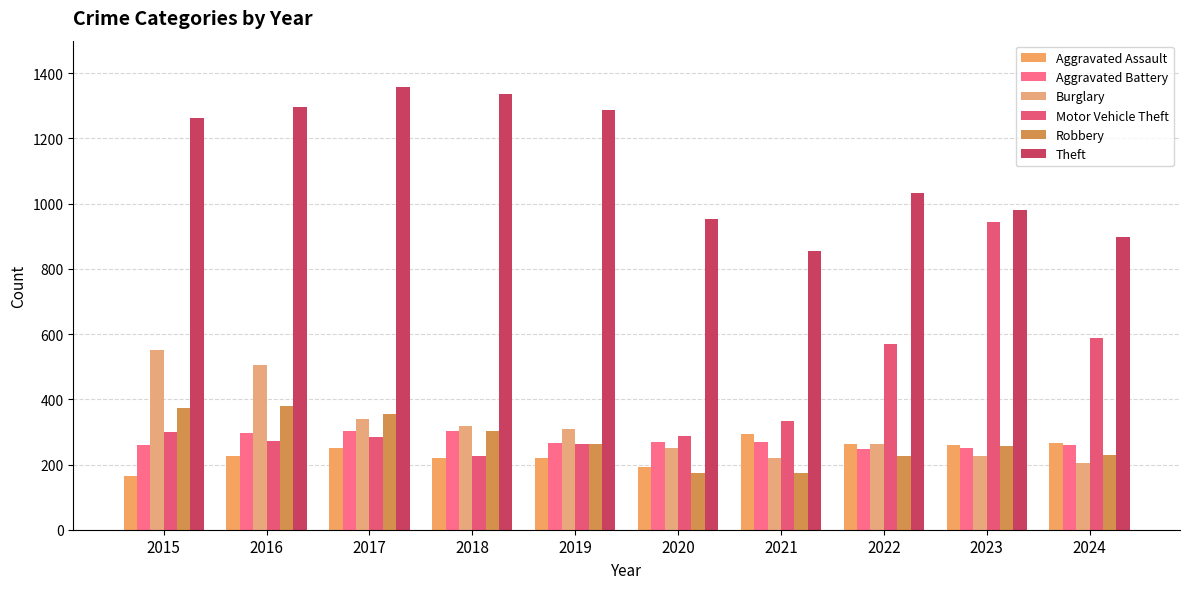

How many data points does each series have?

10